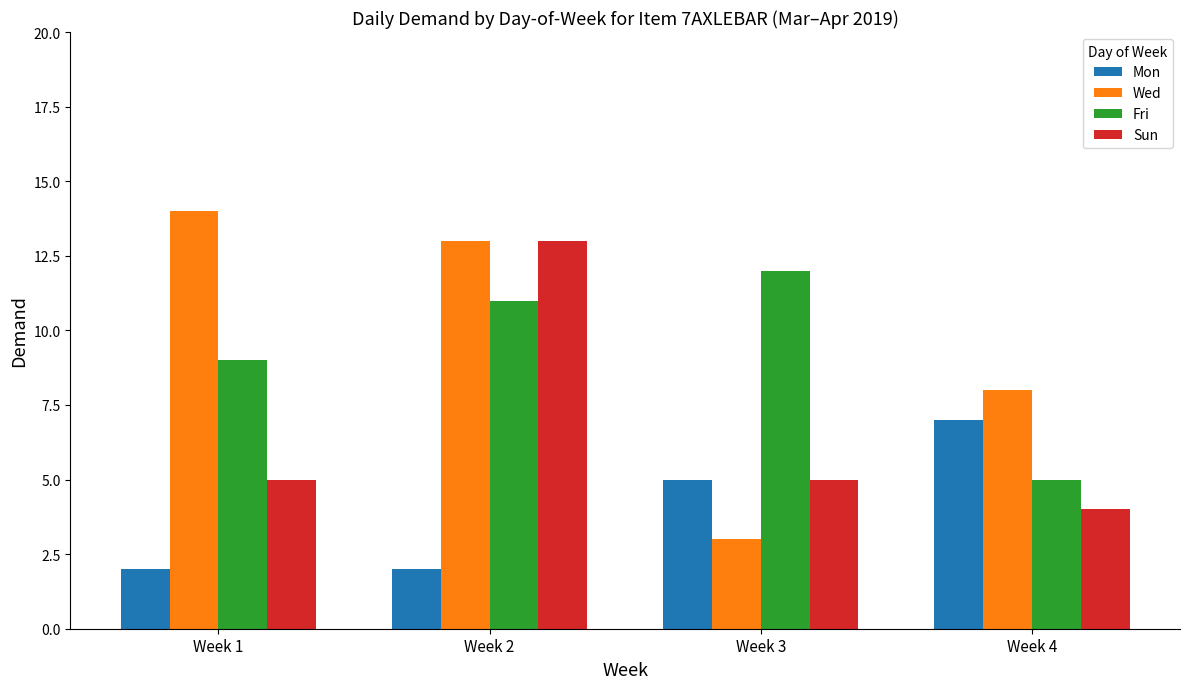

How many categories are shown in the chart?

4